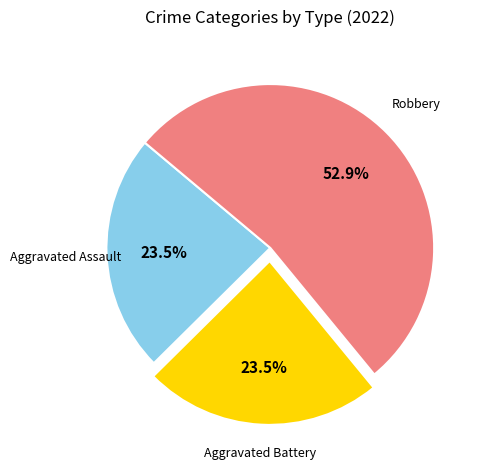

Is there a majority slice in this chart?

Yes